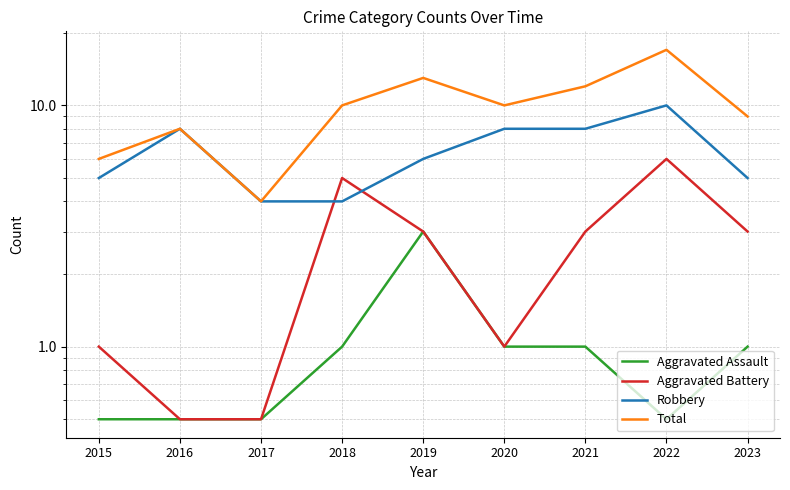

How many lines are shown in the chart?

4